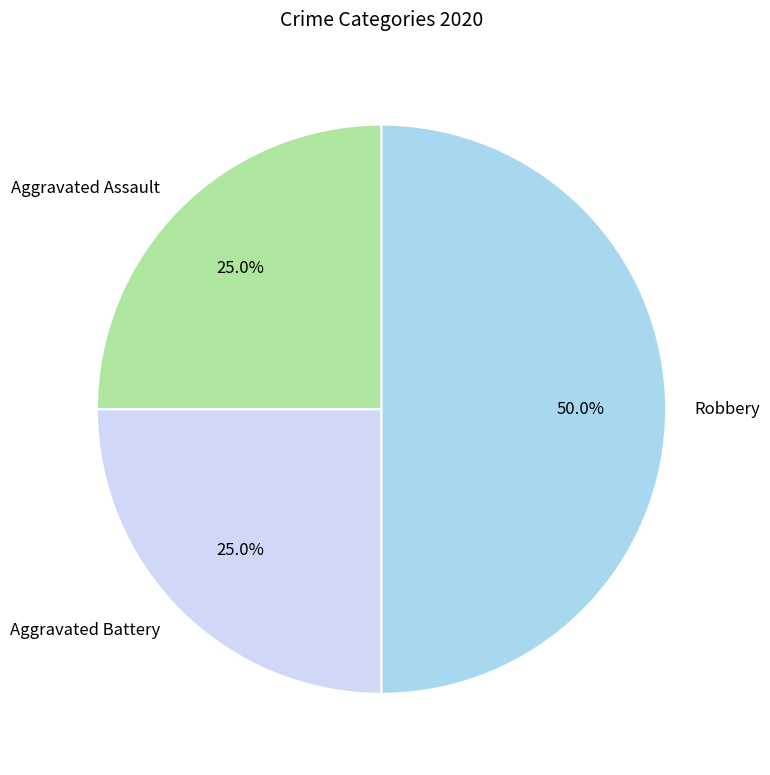

The Aggravated Assault slice represents 25% of the pie. True or false?

True